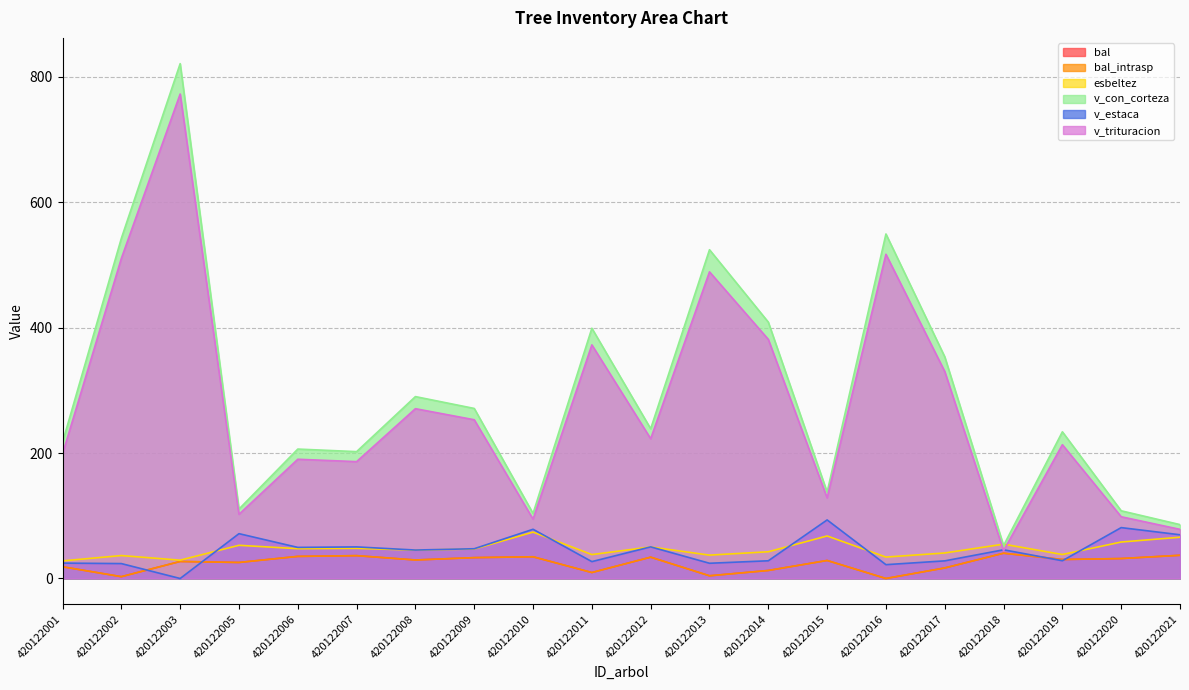

Reading left to right, transcribe all the data shown in this chart.

bal: 18.7	2.9	27.1	25.5	35.2	36.4	29.5	33.3	34.6	9.5	34.0	4.3	12.8	28.7	0.0	16.8	40.3	30.3	31.8	37.0
bal_intrasp: 18.7	2.9	27.1	25.5	35.2	36.4	29.5	33.3	34.6	9.5	34.0	4.3	12.8	28.7	0.0	16.8	40.3	30.3	31.8	37.0
esbeltez: 28.1	36.6	29.2	52.9	47.5	48.0	45.3	47.0	74.0	38.1	50.3	37.2	42.6	67.8	34.1	40.7	54.7	38.2	58.1	65.8
v_con_corteza: 217.2	542.4	821.0	110.7	206.4	202.3	290.0	271.1	103.7	399.0	238.8	524.2	408.8	137.7	549.3	353.5	52.5	233.9	108.0	85.9
v_estaca: 24.5	23.8	0.0	71.5	49.6	50.4	45.4	47.4	78.5	26.9	50.4	24.3	28.2	93.4	22.0	28.1	45.8	28.3	81.1	69.7
v_trituracion: 198.6	510.4	772.5	102.3	190.1	186.3	270.8	253.1	94.6	372.5	222.9	488.9	381.3	128.5	517.0	330.0	44.4	213.3	98.4	78.4